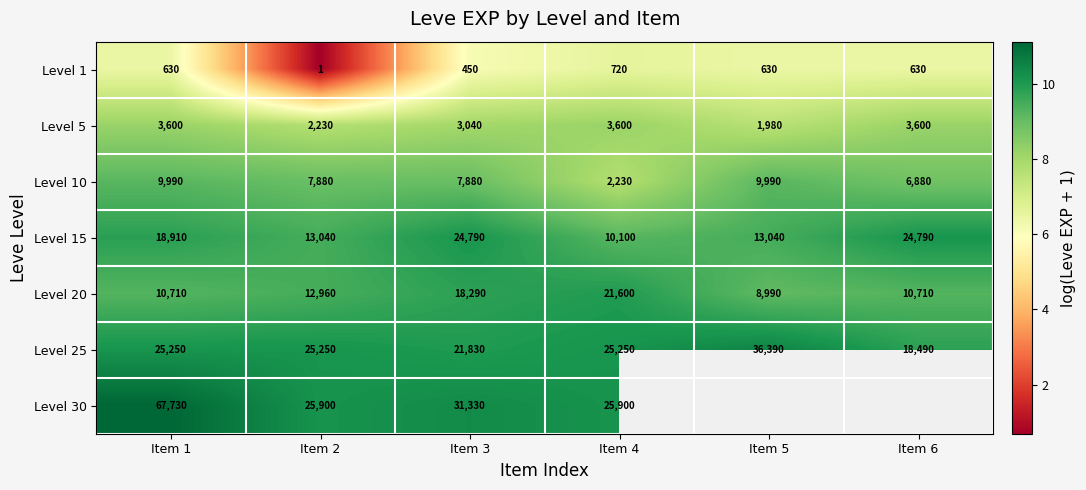

What is the greatest value displayed?

11.1